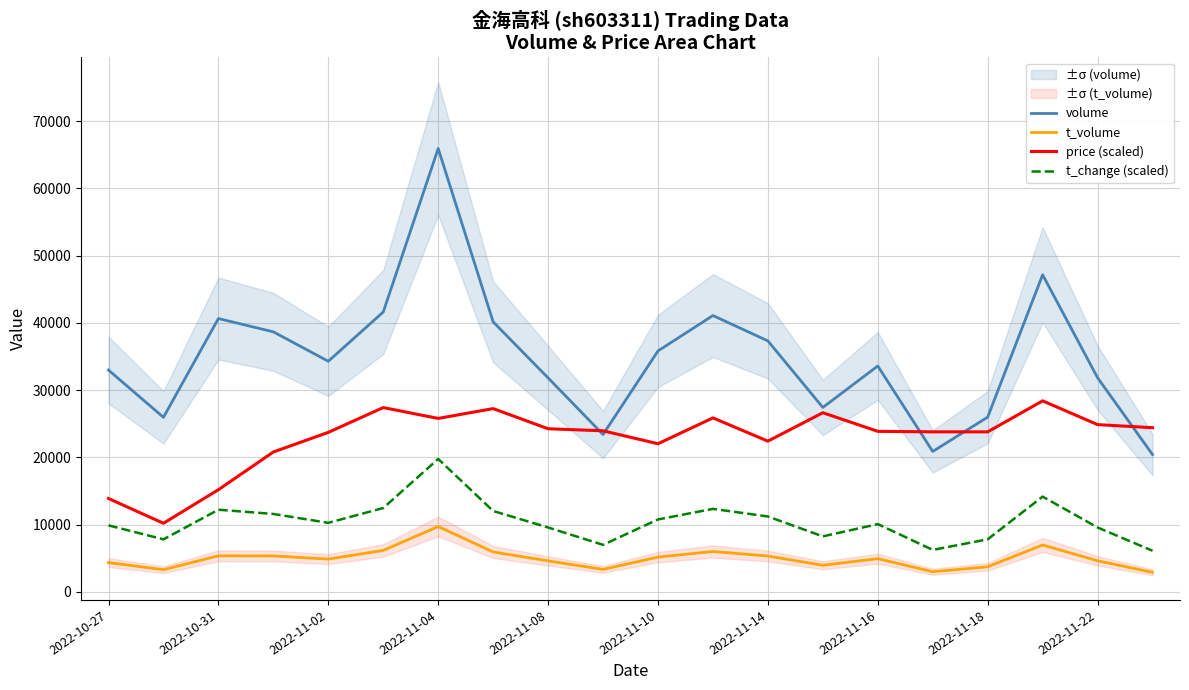

The value of t_volume at 2022-11-08 is 8272.6. True or false?

False